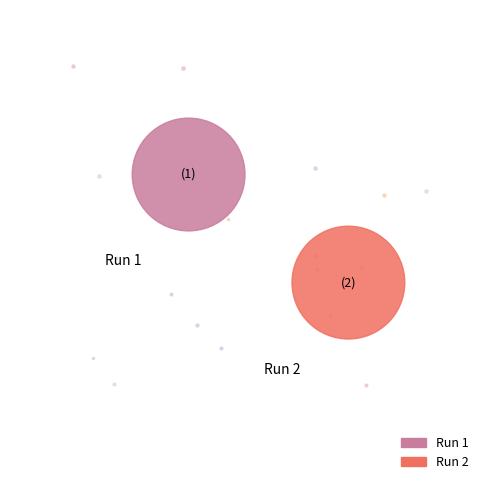

Is it true that Run 2 is 42% of the pie?

False